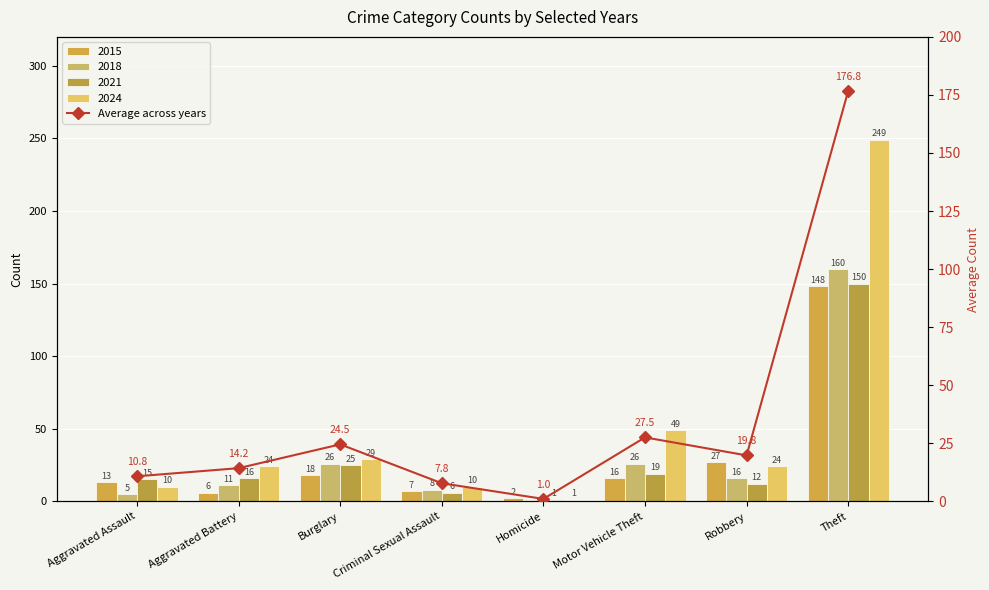

What is the label of the 3rd bar from the left?

Burglary